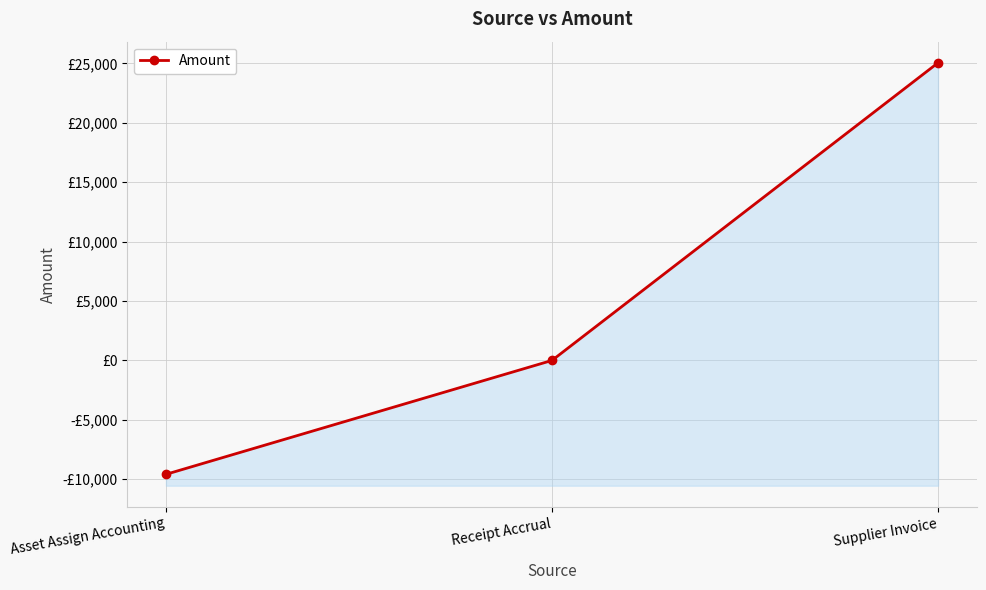

What value does the data have at Supplier Invoice?

25050.8